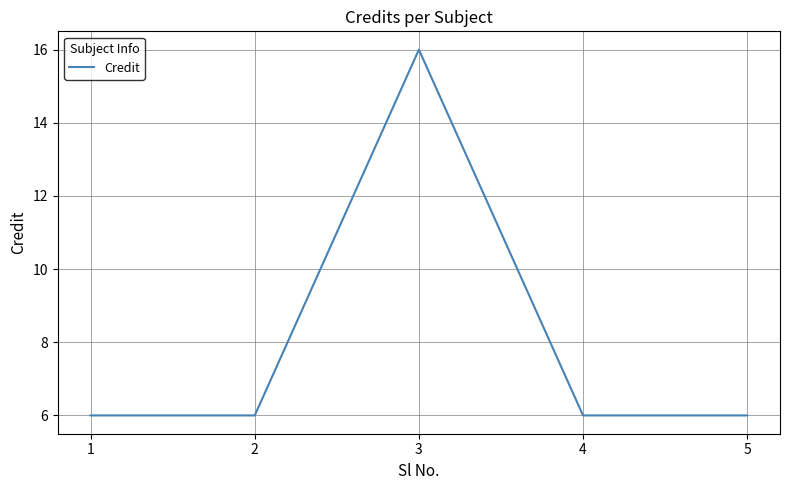

What is the smallest value displayed?

6